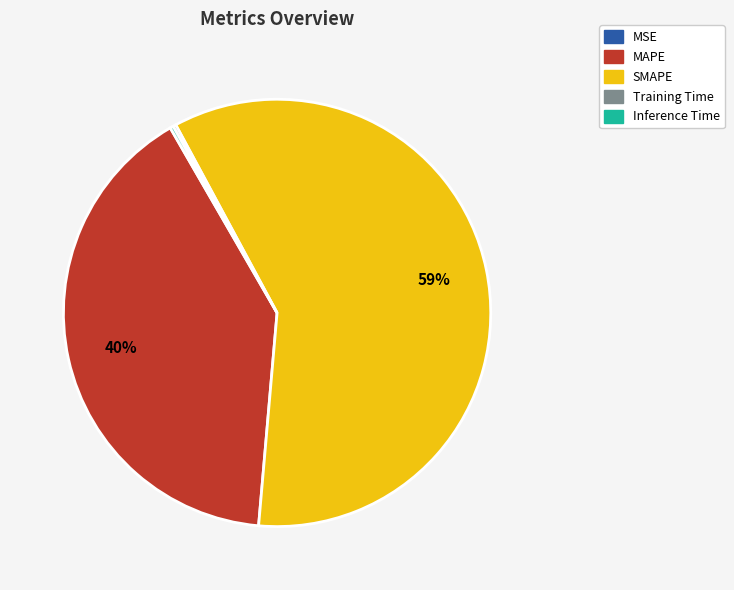

Is there any slice that represents more than half of the pie?

Yes